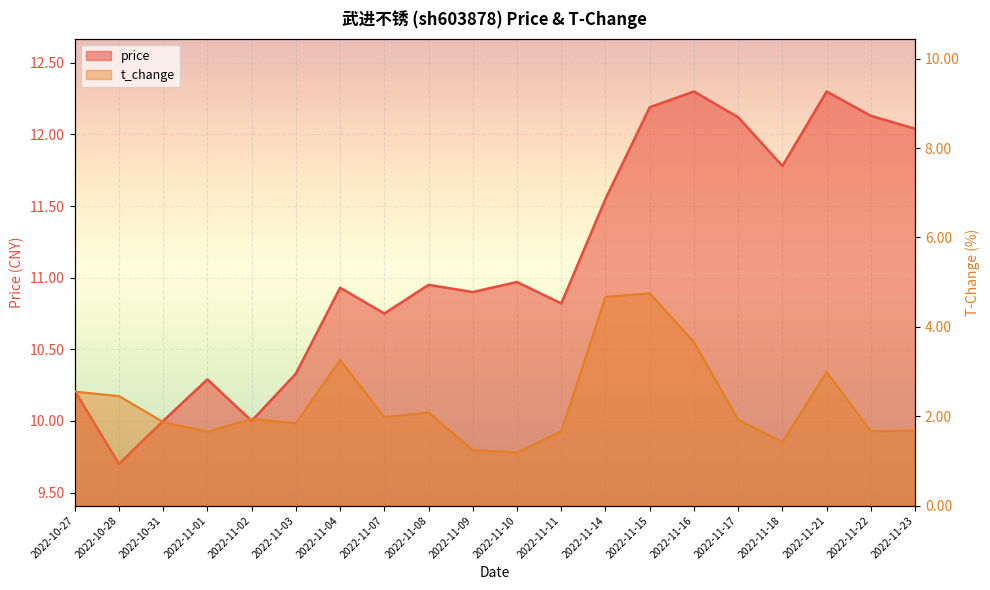

What is the average value of the price series?

11.1